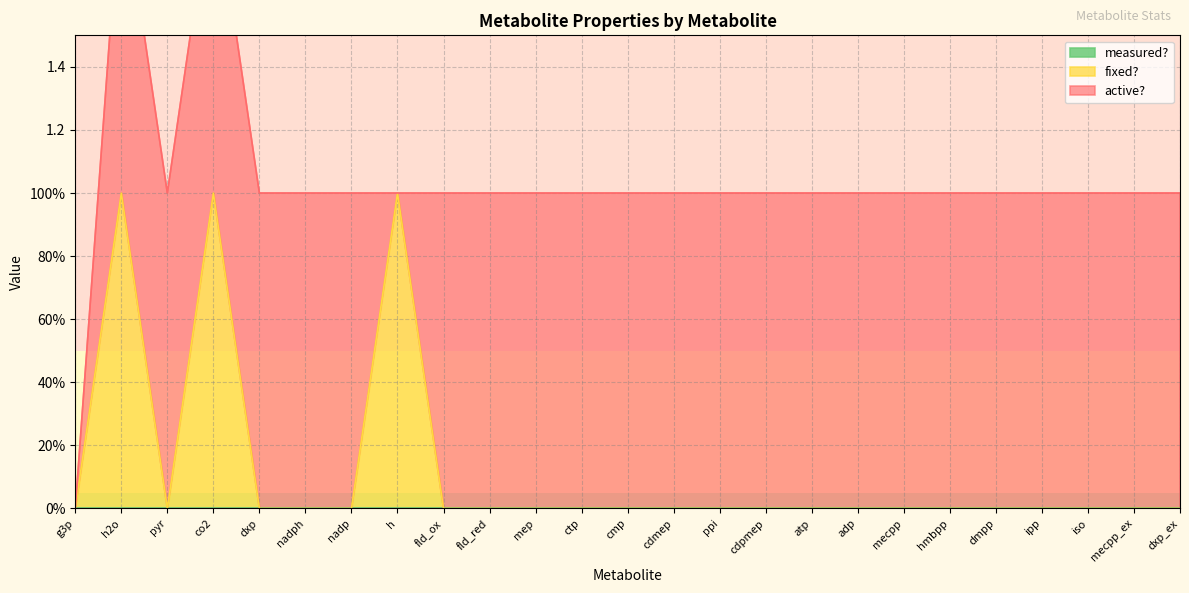

Rank the series at hmbpp from lowest to highest value.

fixed?, measured?, active?